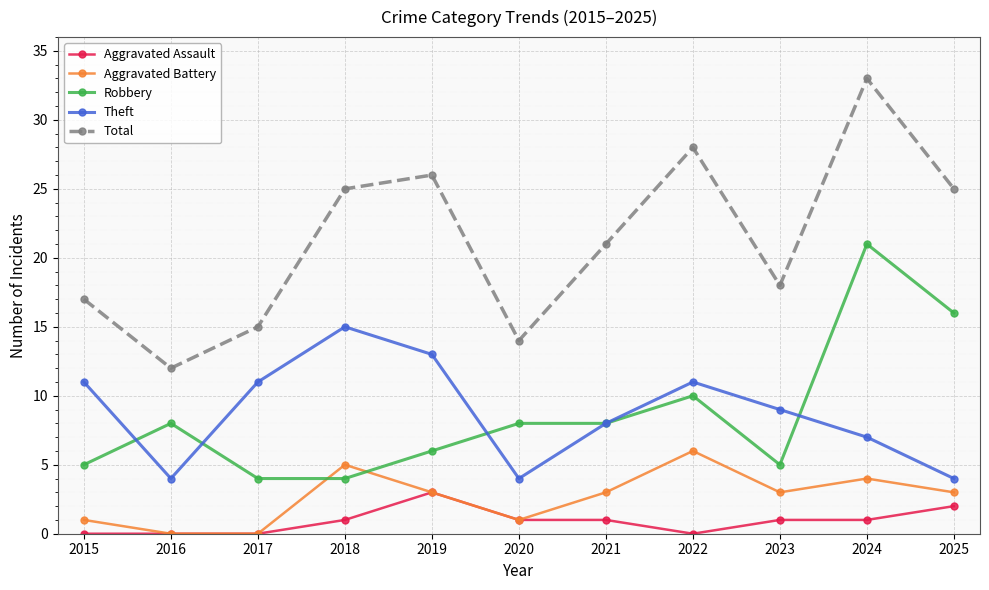

At which category does Total reach its first local peak?

2019